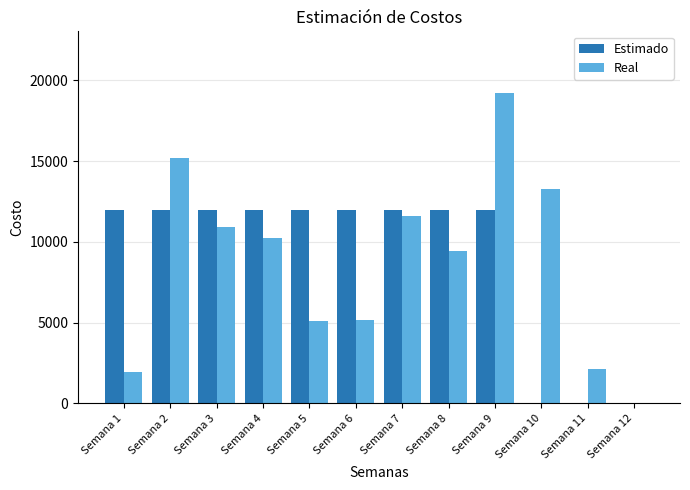

Which label corresponds to the largest value in the chart?

Semana 9